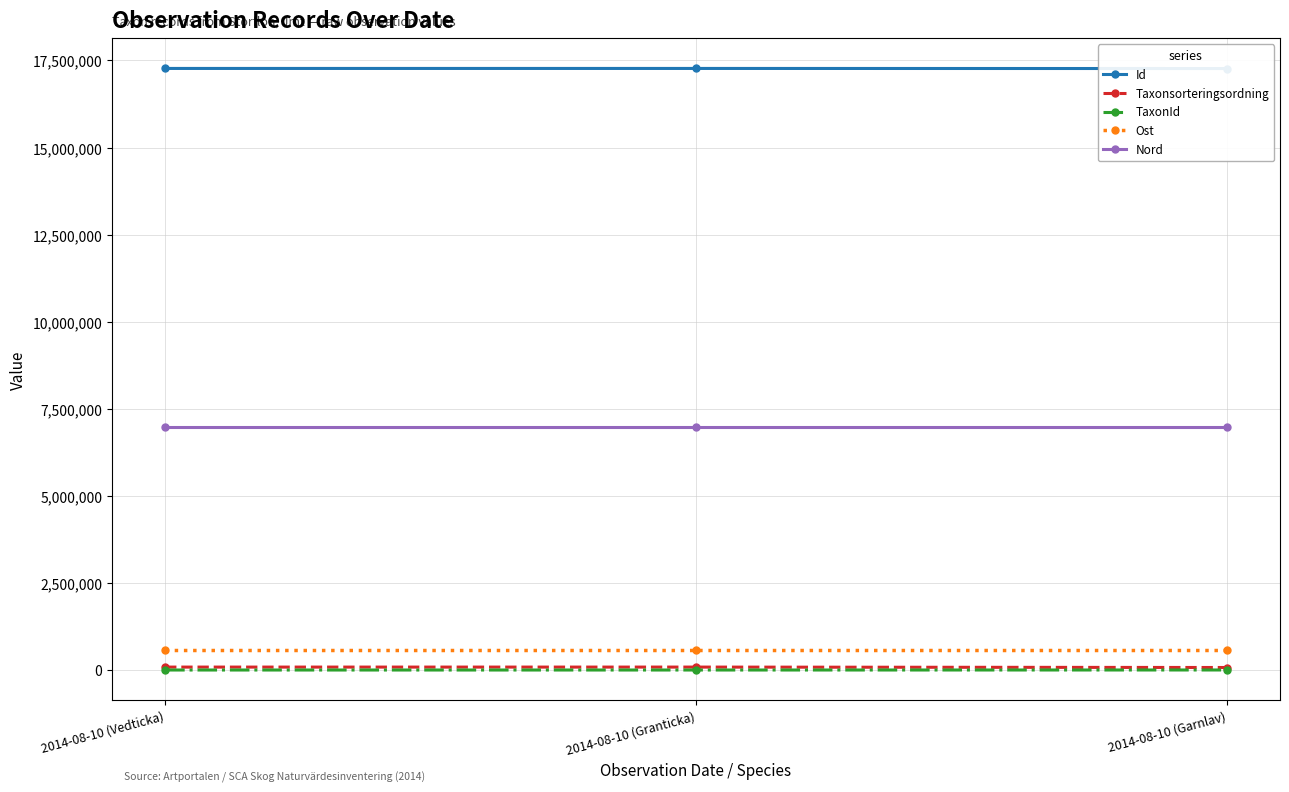

The Nord series shows 6971166.1 at 2014-08-10 (Granticka). True or false?

True